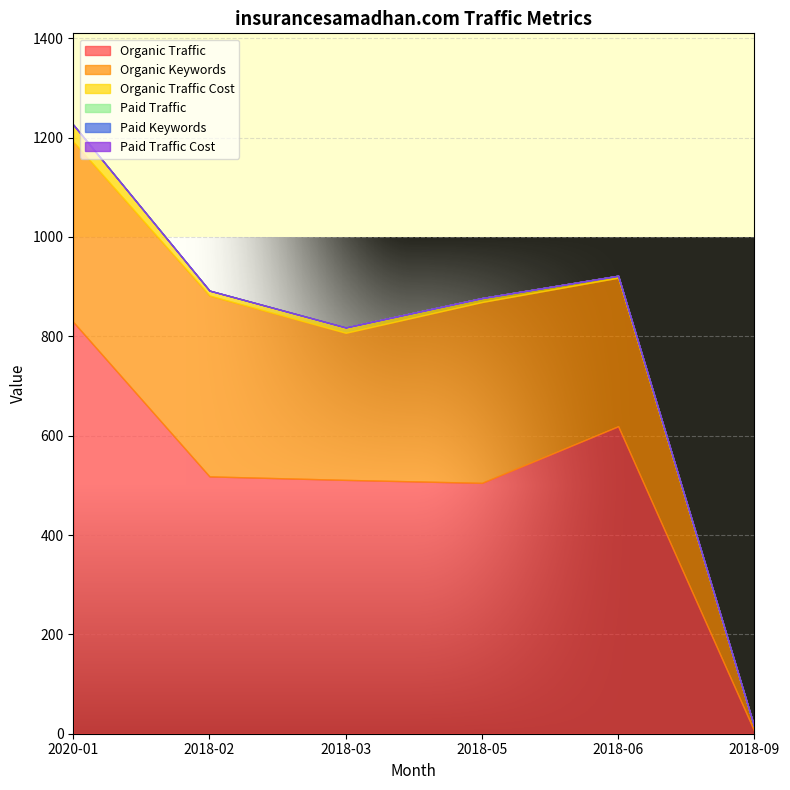

List the labels in order of Paid Traffic value, largest first.

2020-01, 2018-02, 2018-03, 2018-05, 2018-06, 2018-09